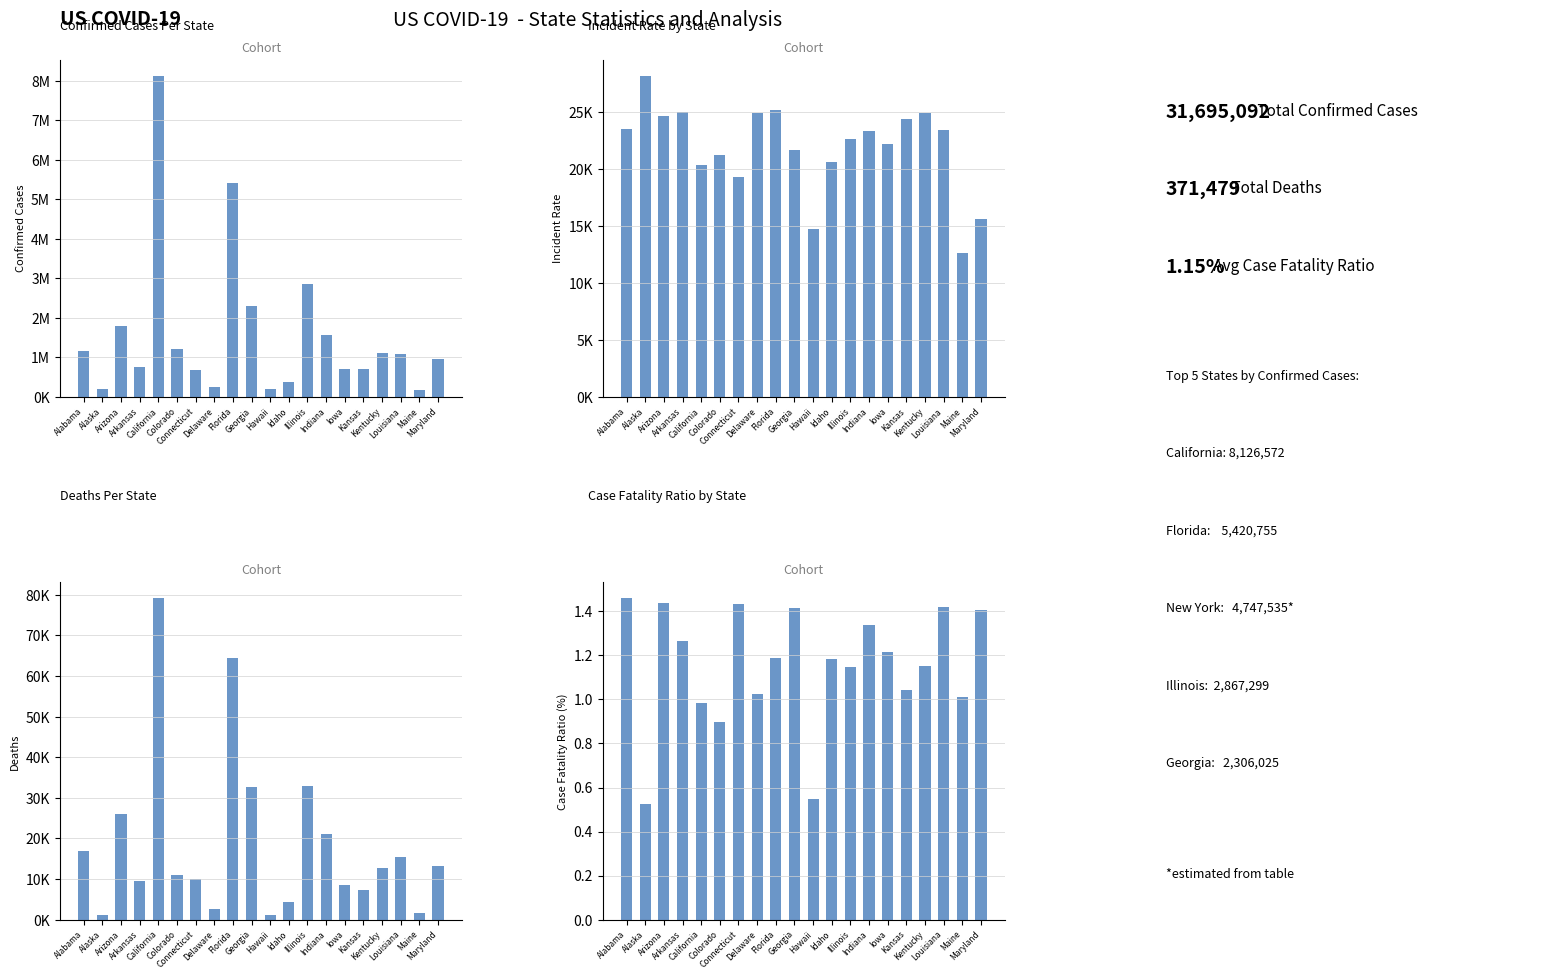

What is the value of the Confirmed bar at the 1st from the left?

1153149.0